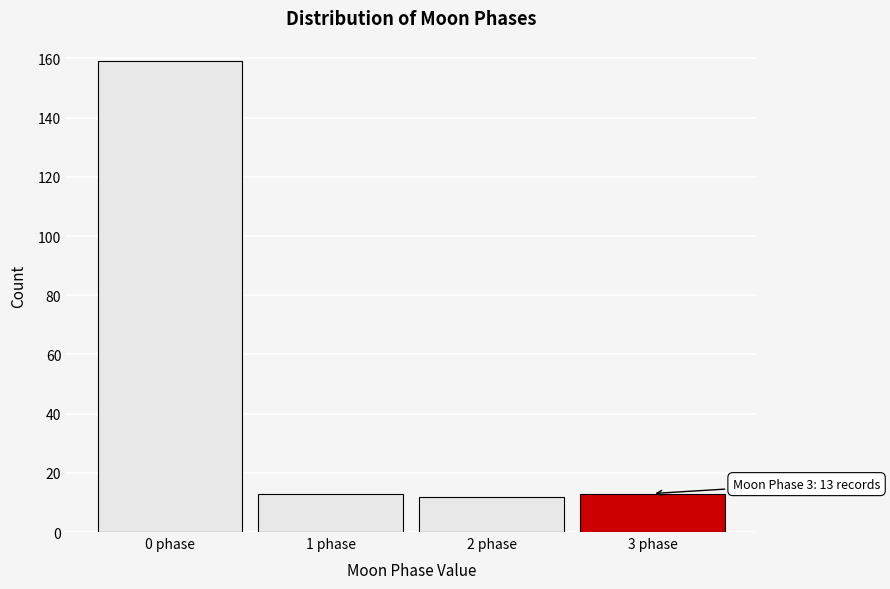

Over which range of the x-axis is the bar tallest?

-0.5 to 0.5